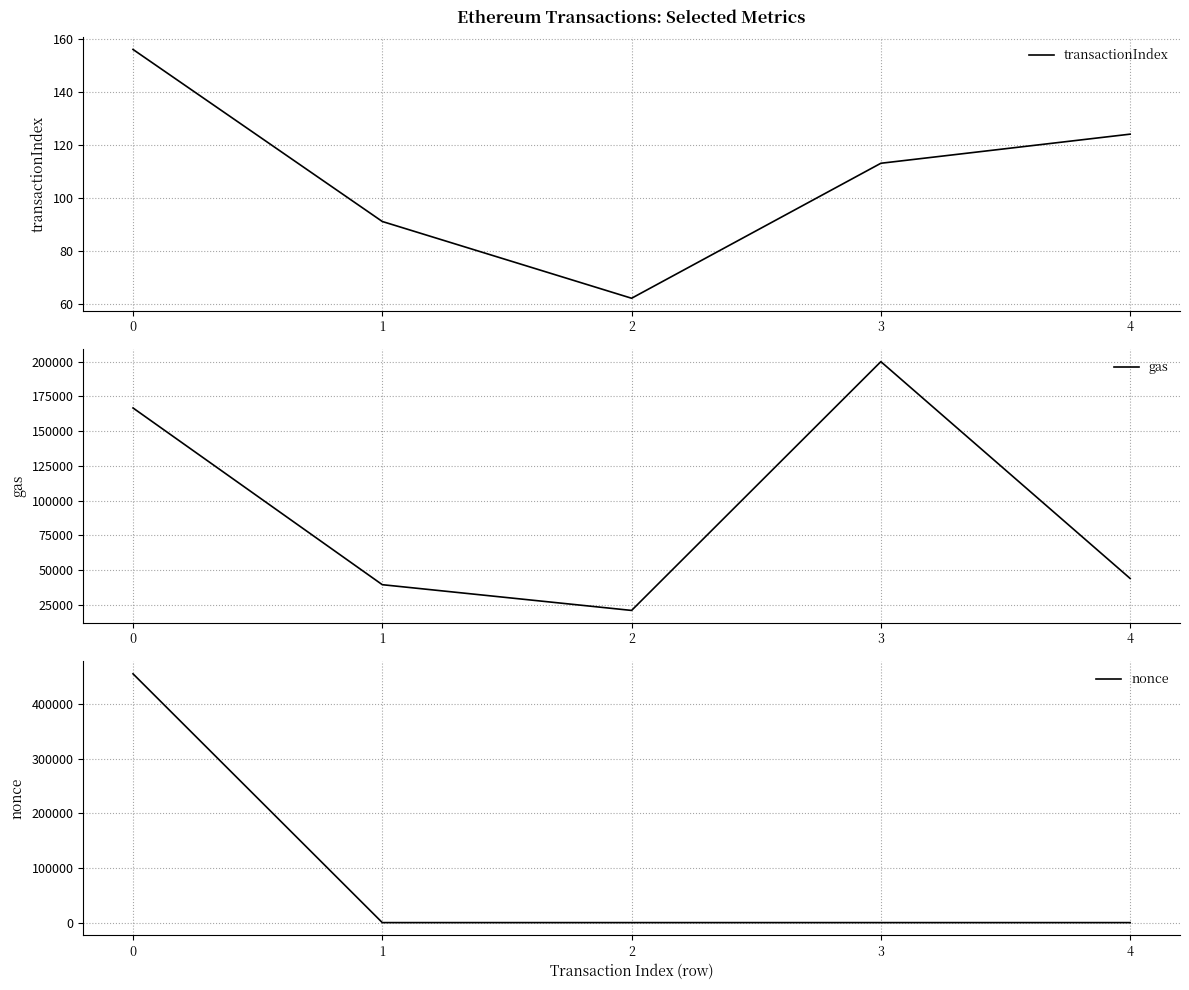

How many values in the transactionIndex series exceed 113?

2